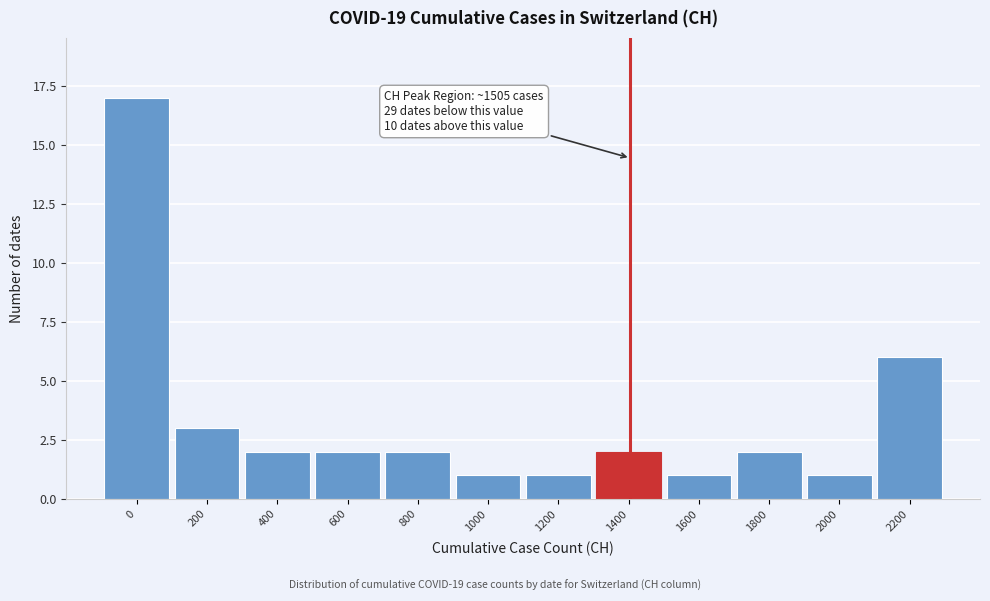

Reading left to right, extract all data points from this chart.

0=17	200=3	400=2	600=2	800=2	1000=1	1200=1	1400=2	1600=1	1800=2	2000=1	2200=6